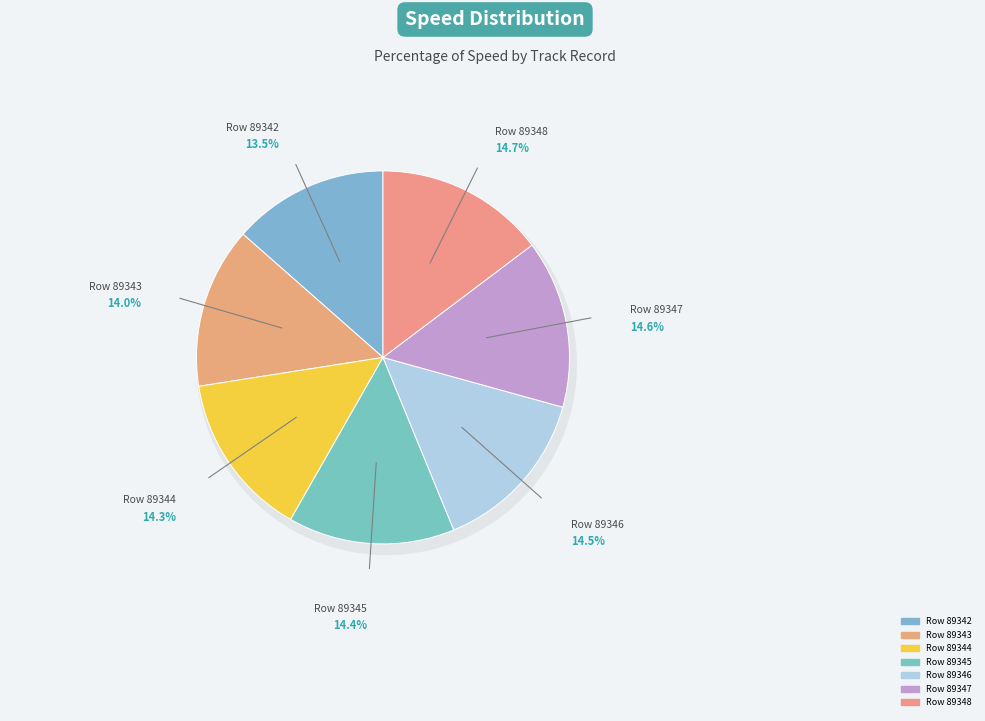

The Row 89345 slice represents 26% of the pie. True or false?

False